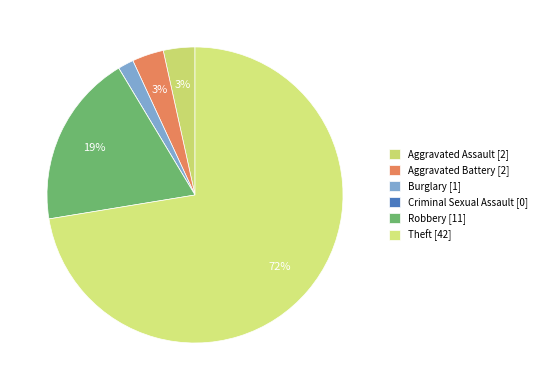

Which category has the smallest portion of the pie?

Criminal Sexual Assault